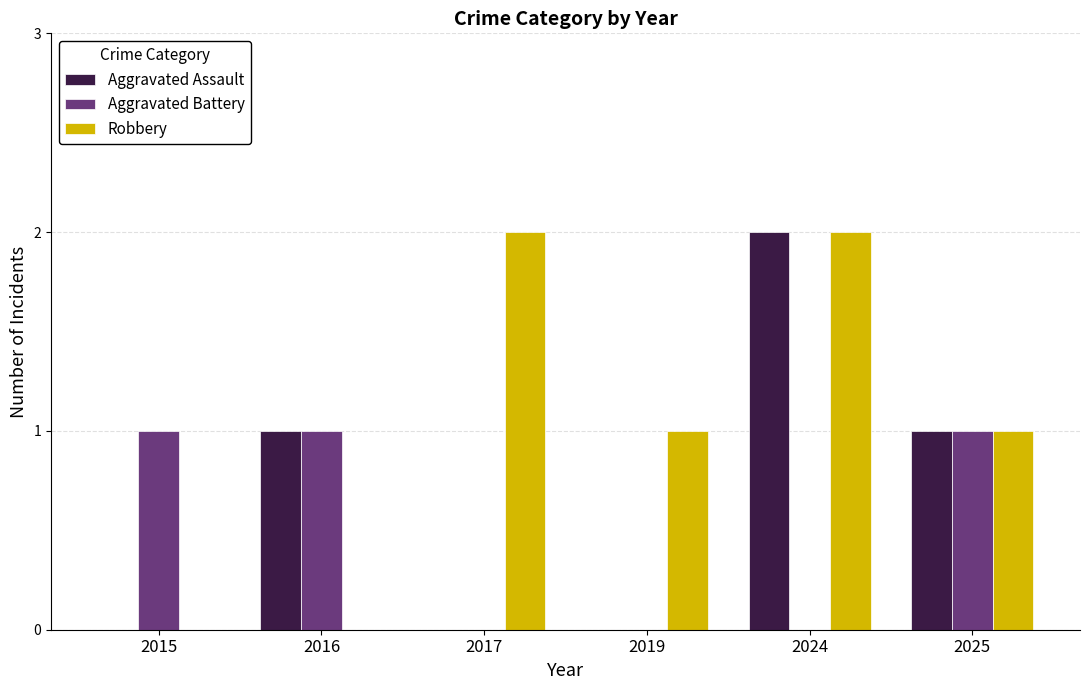

Is it true that Aggravated Battery equals 1 at 2015?

True